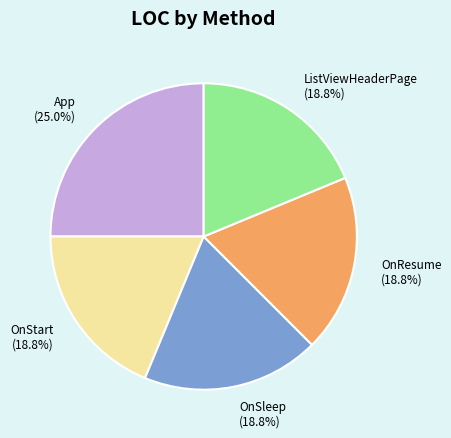

To the nearest percent, what is the difference between the largest and smallest slice percentages?

6%